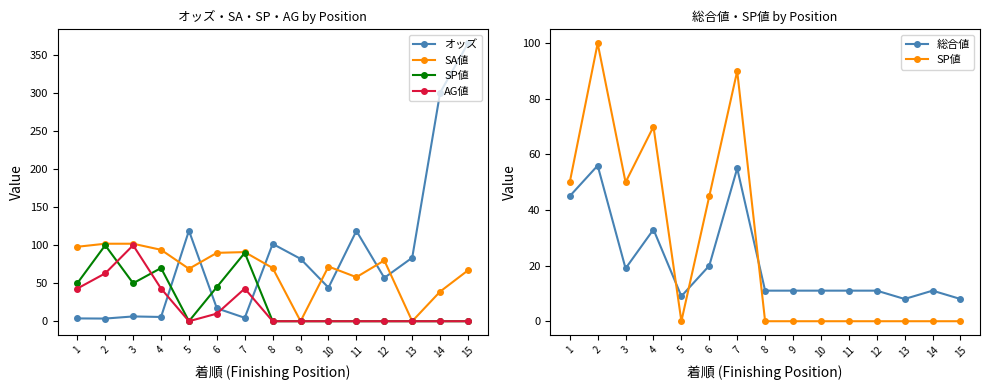

At how many categories does at least one series exceed 224?

2